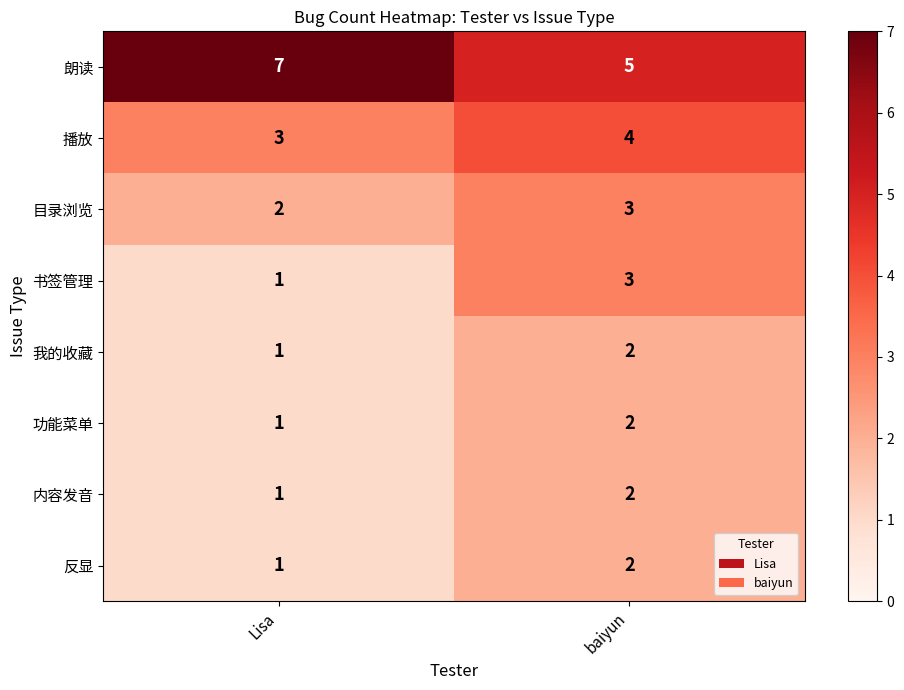

At which category is the sum across all series the highest?

baiyun